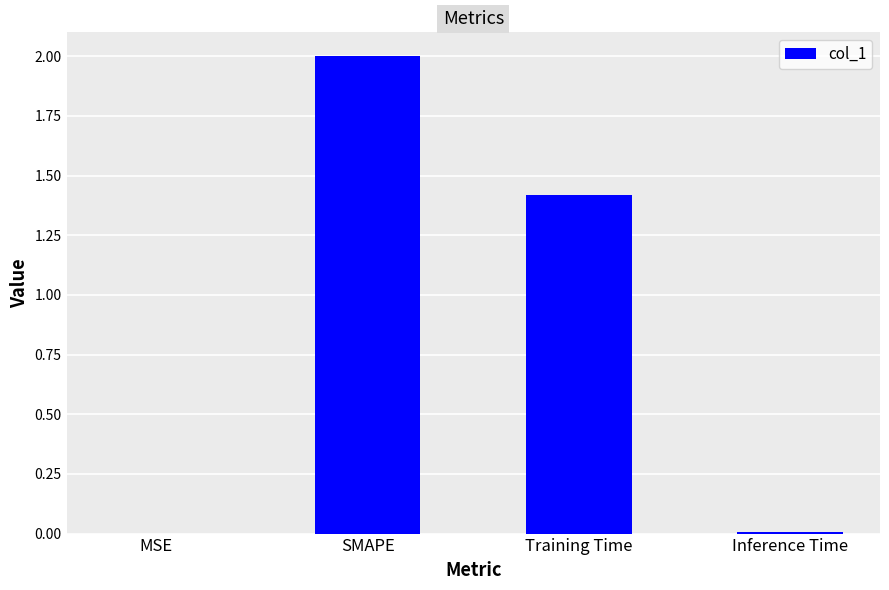

Read the value at Training Time.

1.4